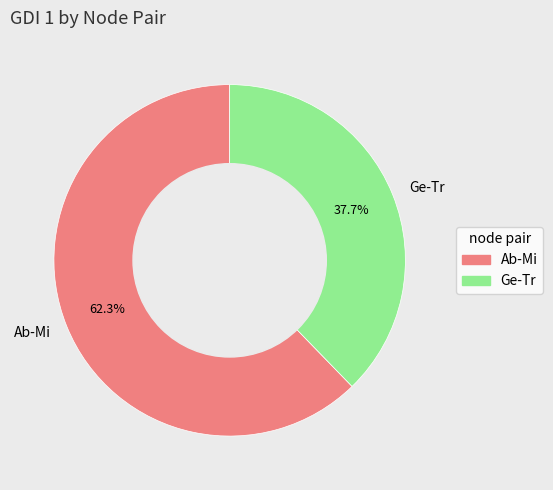

What percentage is the Ab-Mi slice, to the nearest percent?

62%